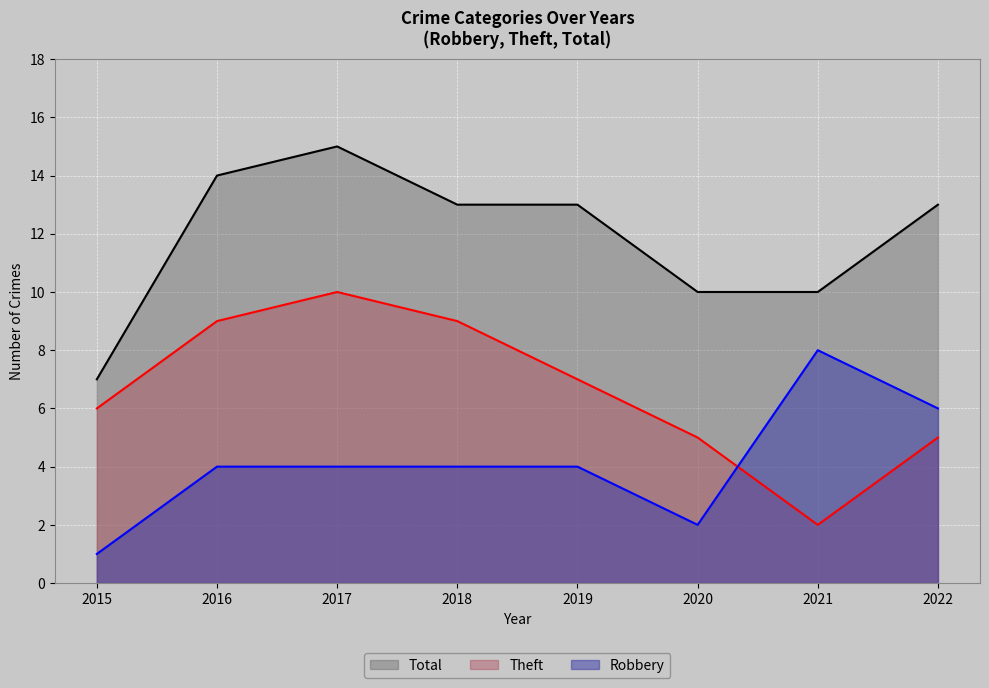

What is the value of the Total point at the 8th from the left?

13